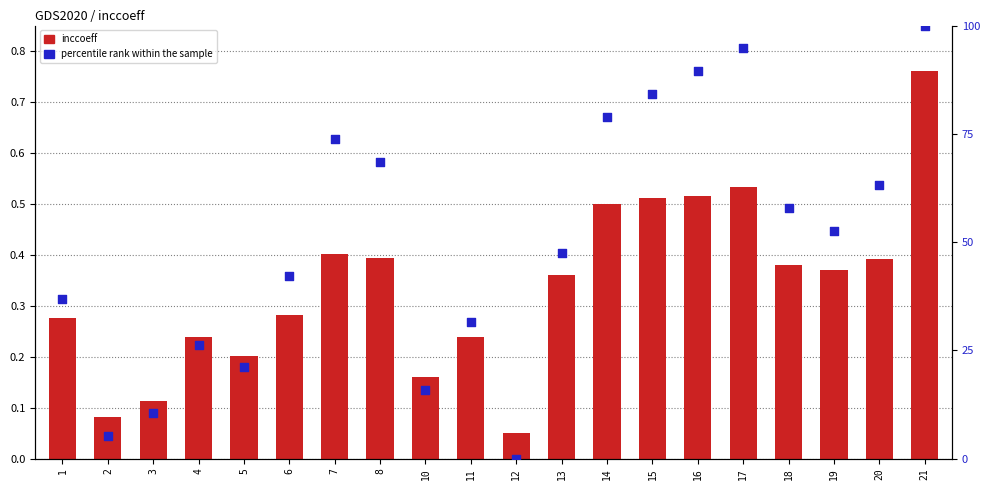

Which series contains the lowest Y value?

percentile rank within the sample